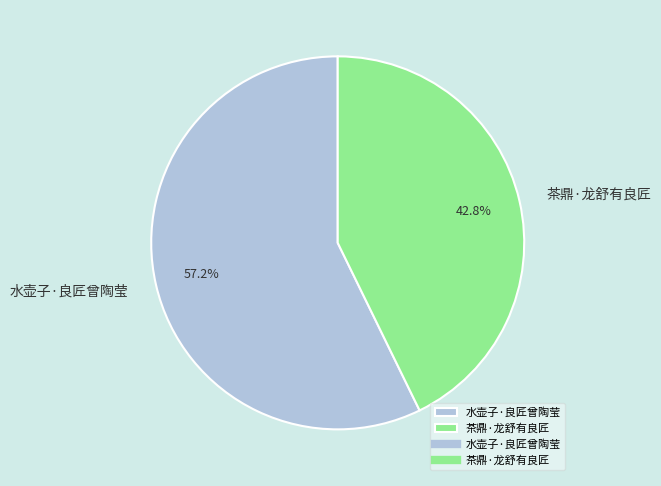

Rank the categories by value from lowest to highest.

茶鼎·龙舒有良匠, 水壶子·良匠曾陶莹